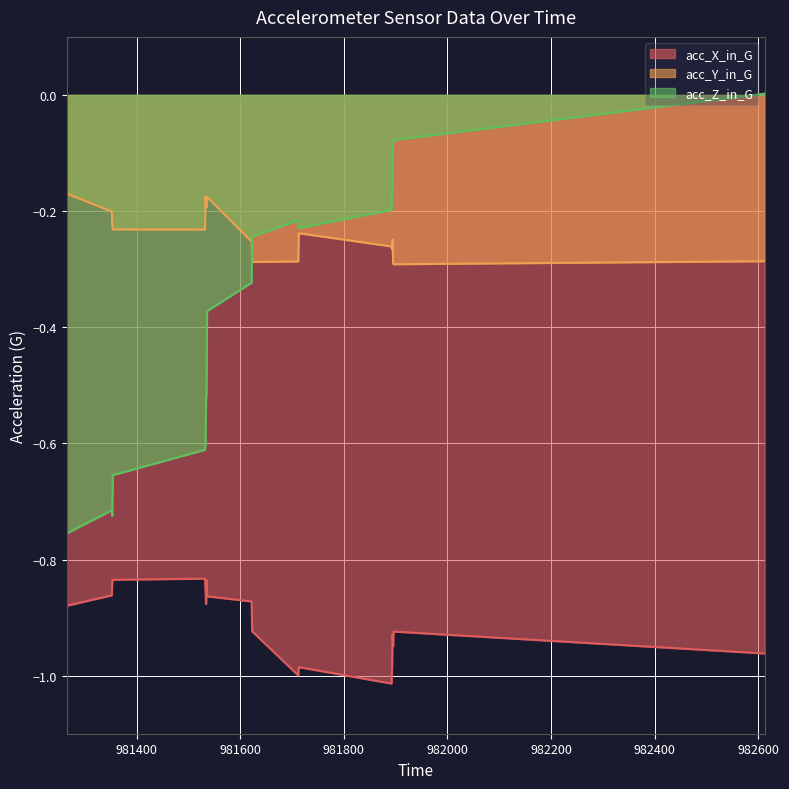

Where is acc_Y_in_G nearest to the value 0?

981265